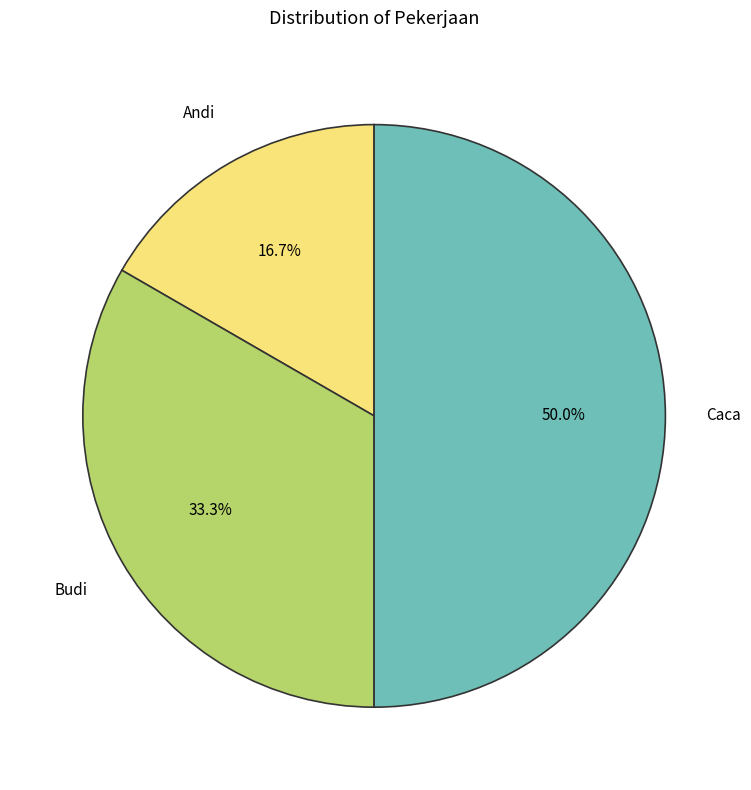

How many segments does this pie chart have?

3